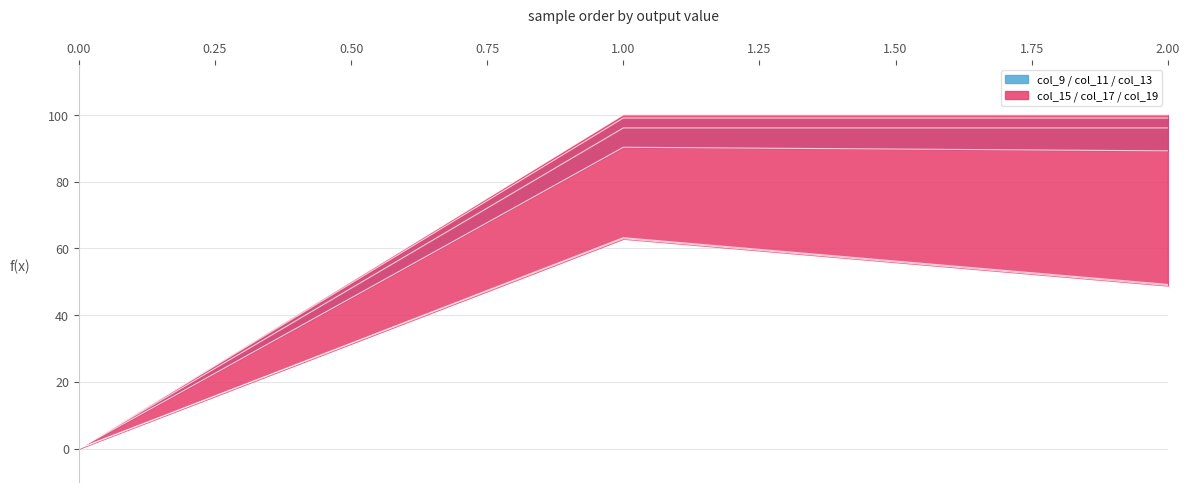

Reading left to right, extract all data points from this chart.

col_9: 0.0	90.3	89.2
col_11: 0.0	96.1	96.1
col_13: 0.0	99.1	99.1
col_15: 0.0	62.9	48.9
col_17: 0.0	63.2	49.2
col_19: 0.0	100.0	100.0